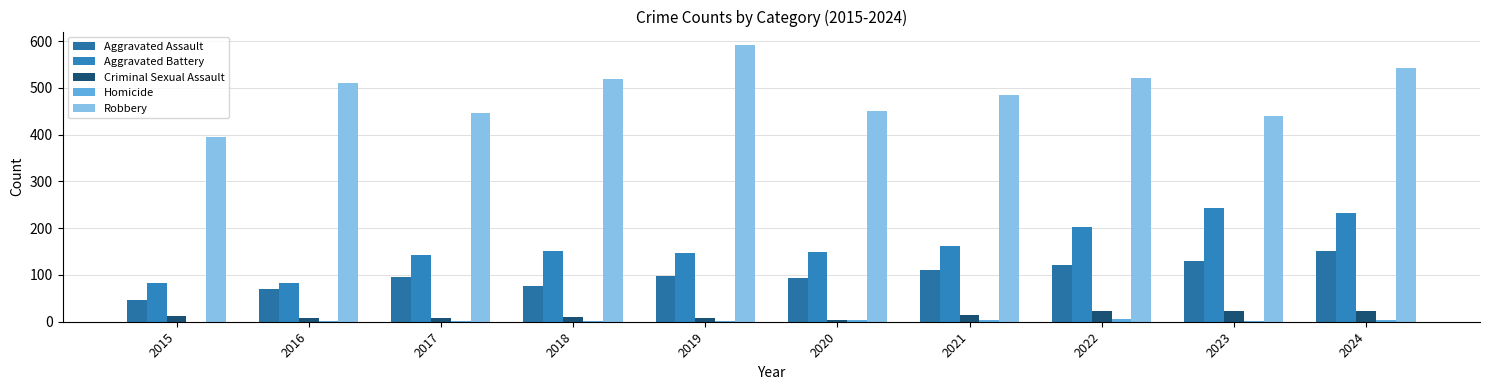

Count the number of data series in this chart.

5